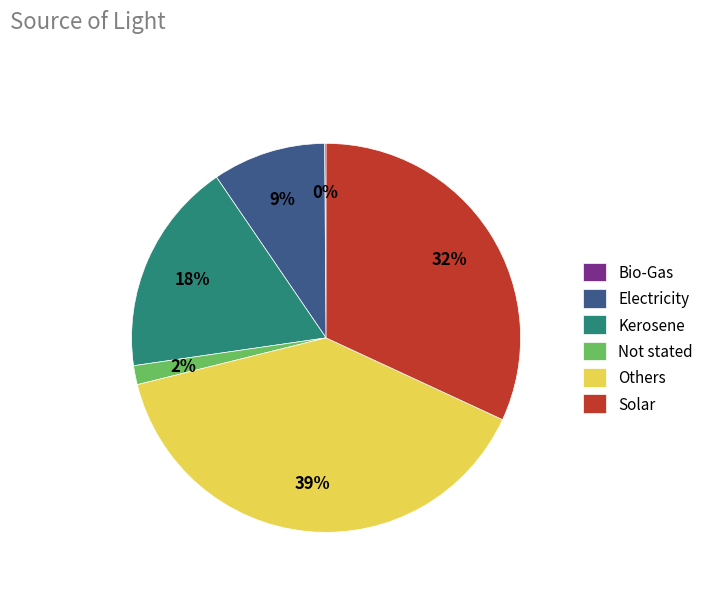

True or false: Electricity accounts for 9% of the total.

True